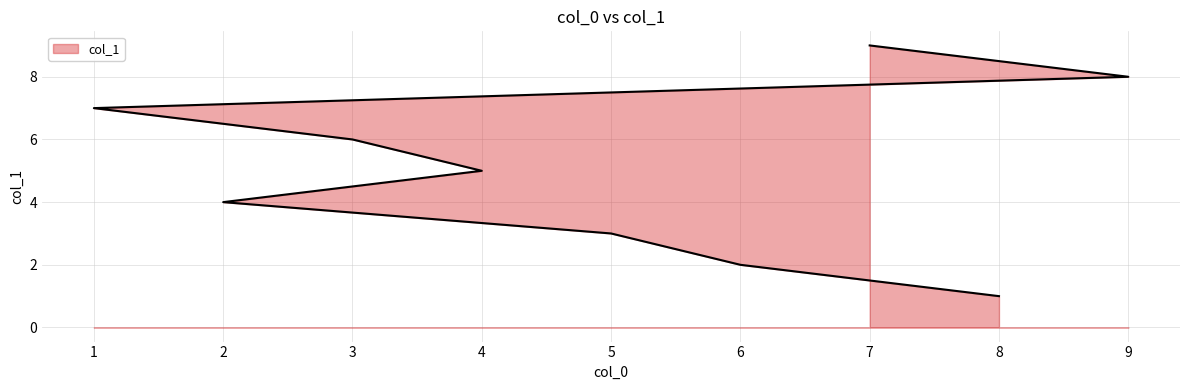

Reading right to left, list all the values displayed in this chart.

9	8	7	6	5	4	3	2	1